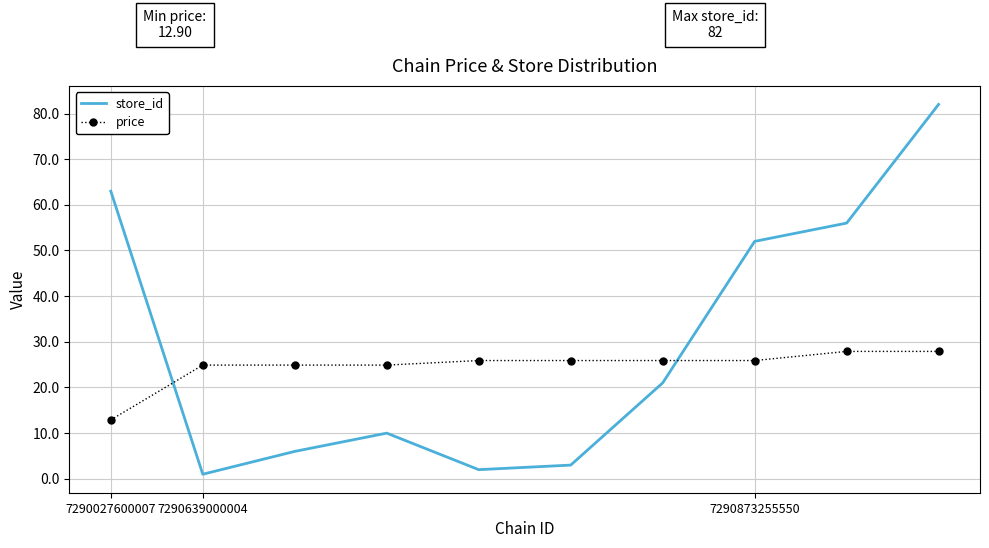

What is the difference between the maximum and minimum values in the store_id series?

81.0